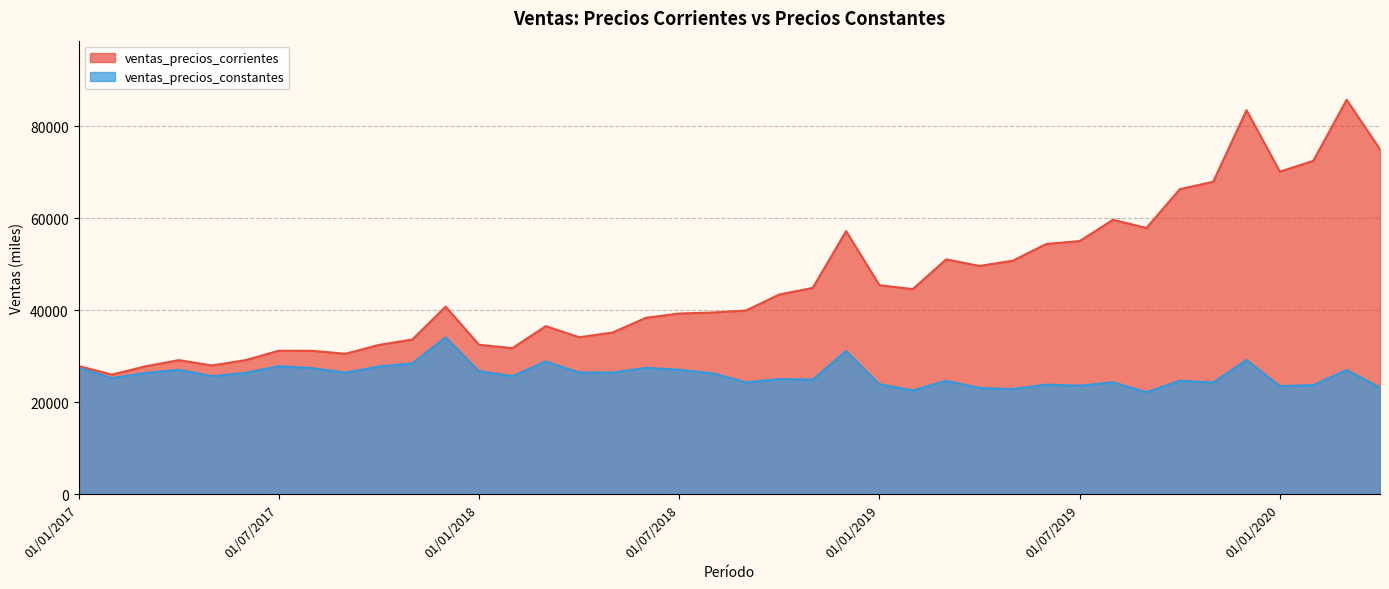

How many series are shown in this chart?

2